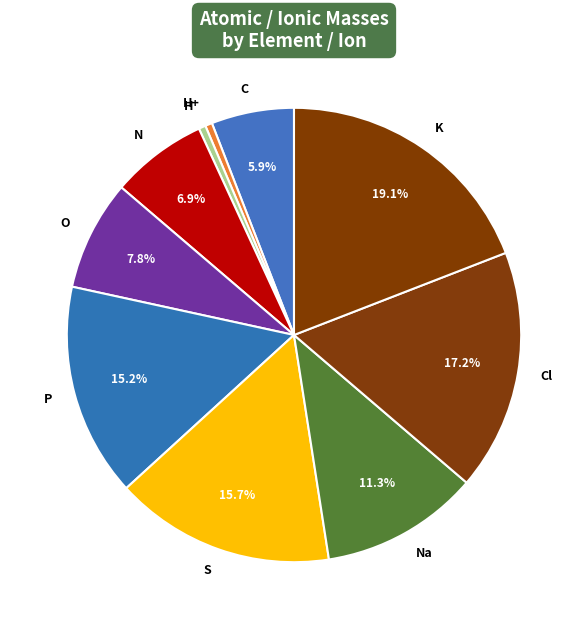

What is the total percentage of Na and P?

26.5%